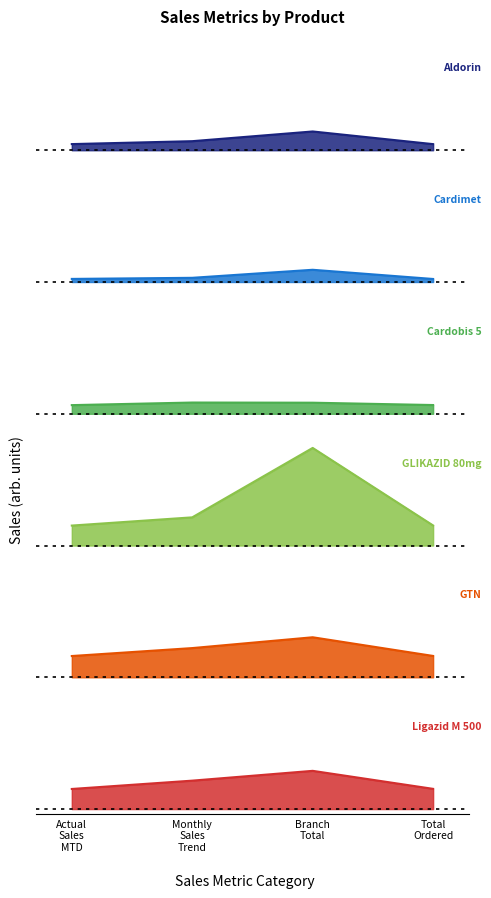

Count the Aldorin values in the range 0 to 1.

4